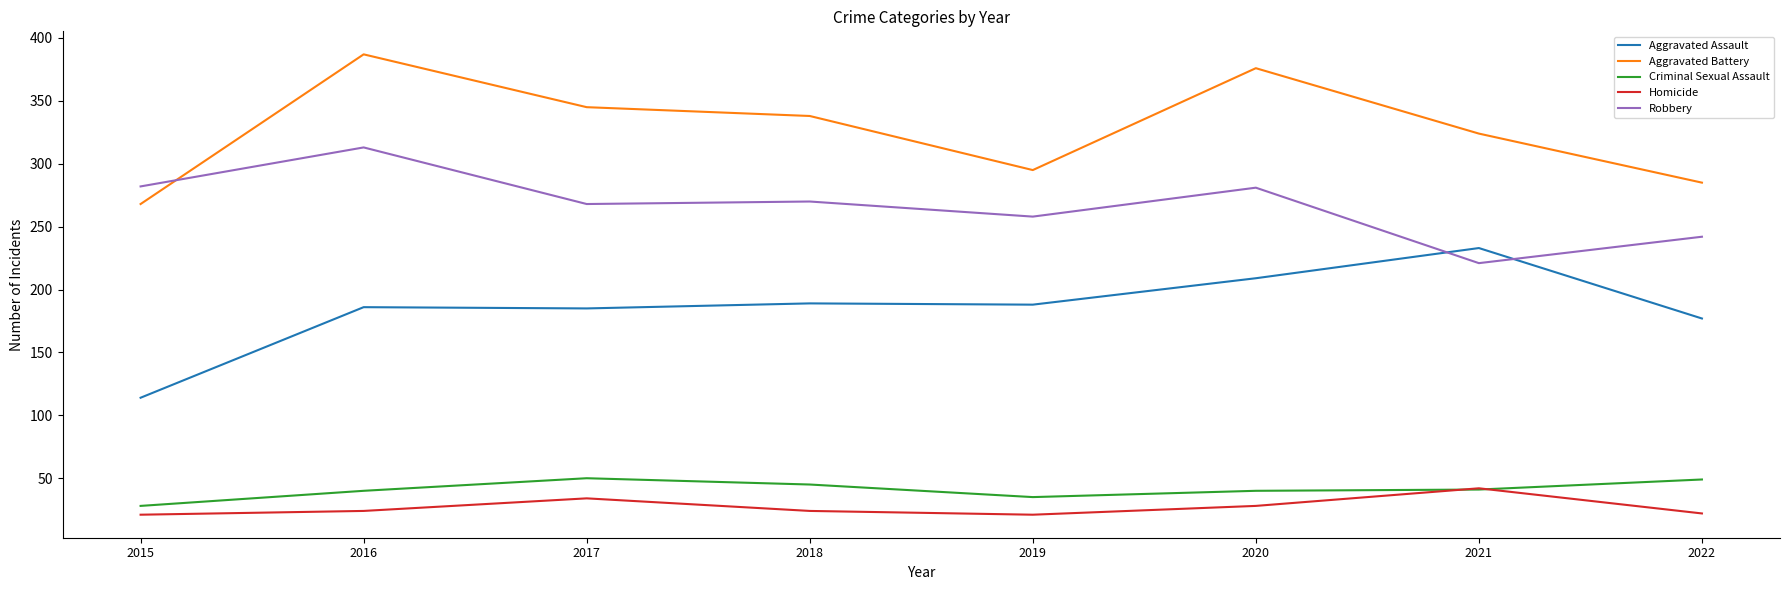

What is the difference between the highest and lowest values at 2016?

363